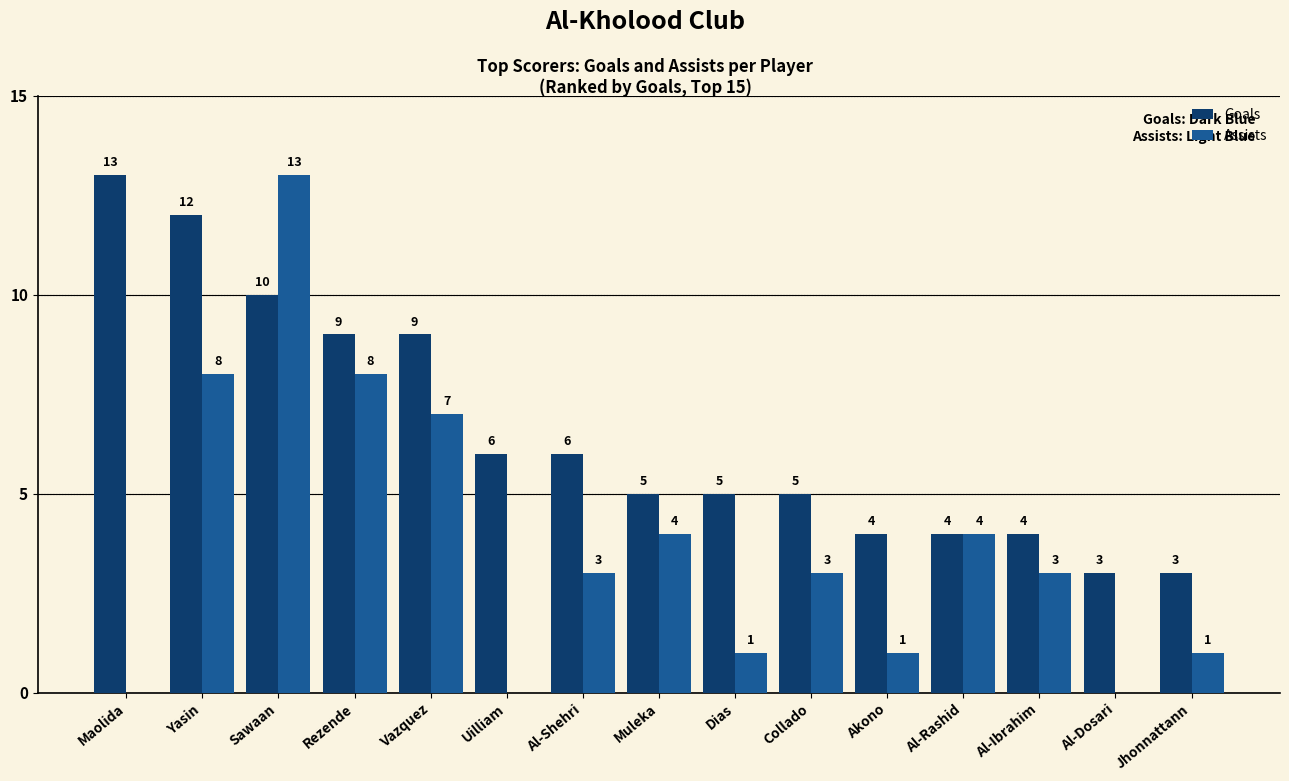

What is the sum of all Assists values?

56